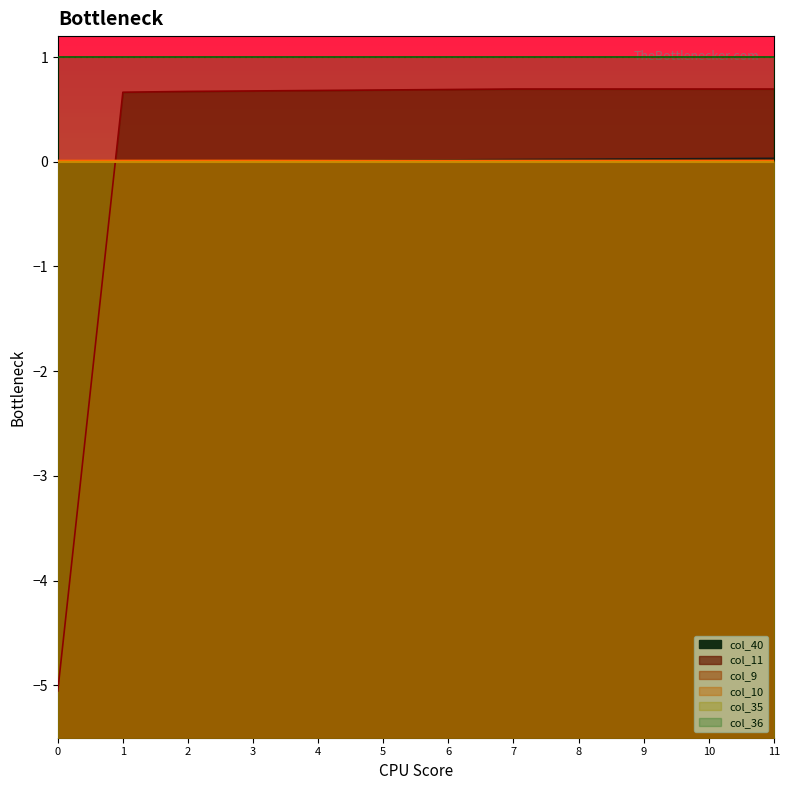

What is the value of the col_11 point at the 6th from the left?

0.7